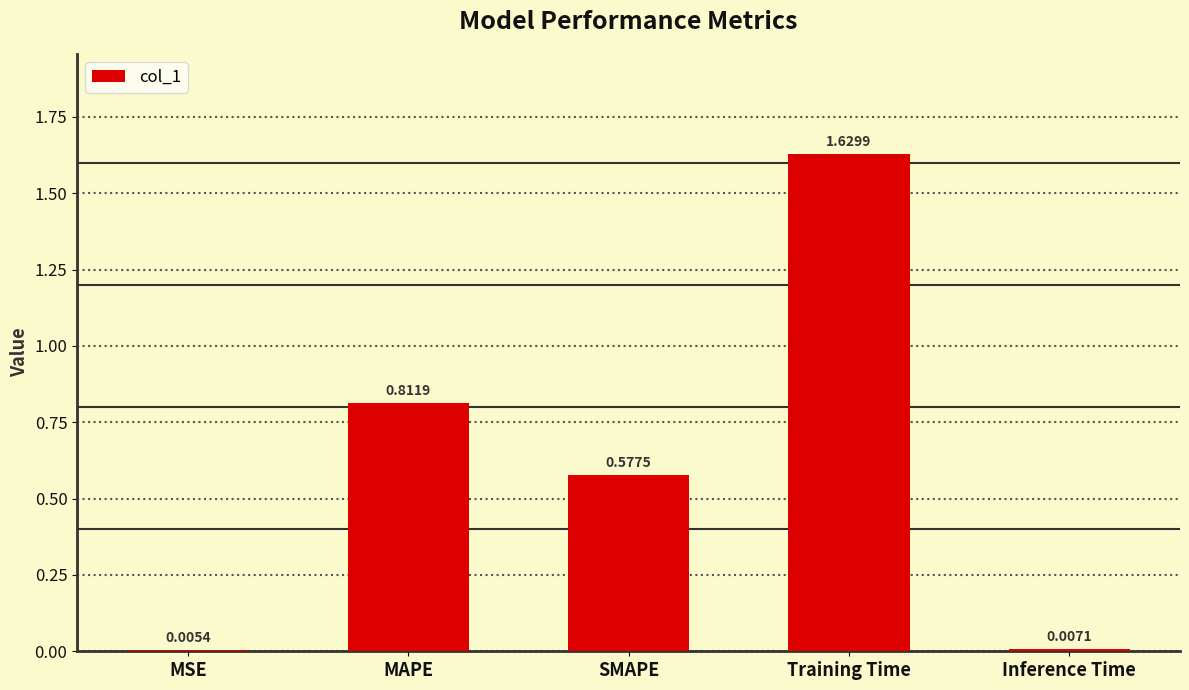

At which label is the value closest to 0?

MSE